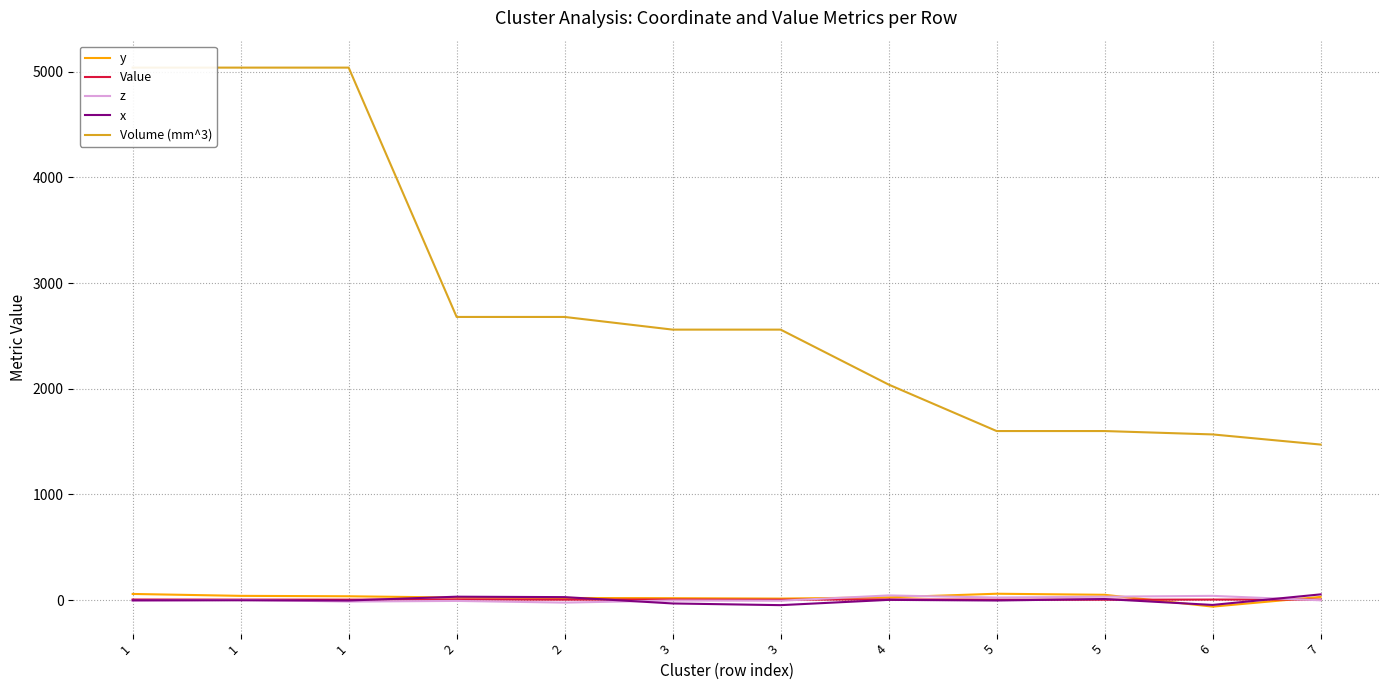

At how many categories does at least one series exceed 3733?

3